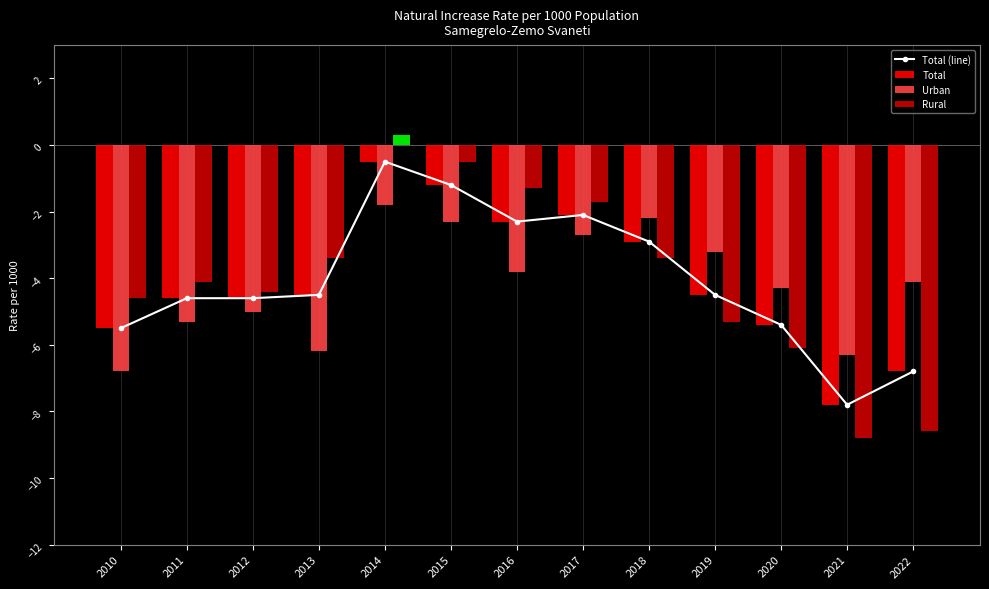

Reading left to right, list all the values displayed in this chart.

Total (line): -5.5	-4.6	-4.6	-4.5	-0.5	-1.2	-2.3	-2.1	-2.9	-4.5	-5.4	-7.8	-6.8
Total: -5.5	-4.6	-4.6	-4.5	-0.5	-1.2	-2.3	-2.1	-2.9	-4.5	-5.4	-7.8	-6.8
Urban: -6.8	-5.3	-5.0	-6.2	-1.8	-2.3	-3.8	-2.7	-2.2	-3.2	-4.3	-6.3	-4.1
Rural: -4.6	-4.1	-4.4	-3.4	0.3	-0.5	-1.3	-1.7	-3.4	-5.3	-6.1	-8.8	-8.6